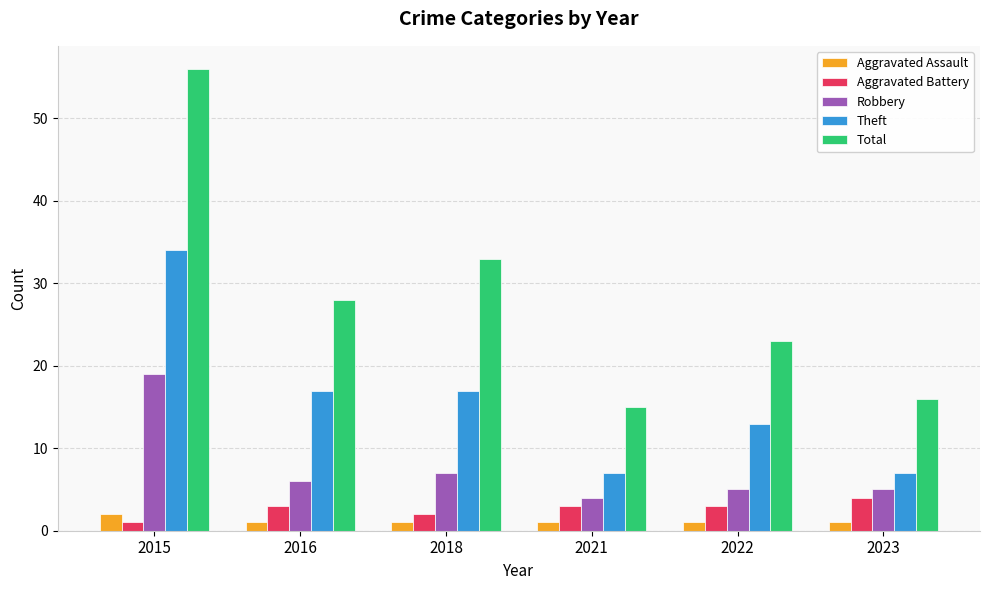

The Robbery series shows 3 at 2022. True or false?

False